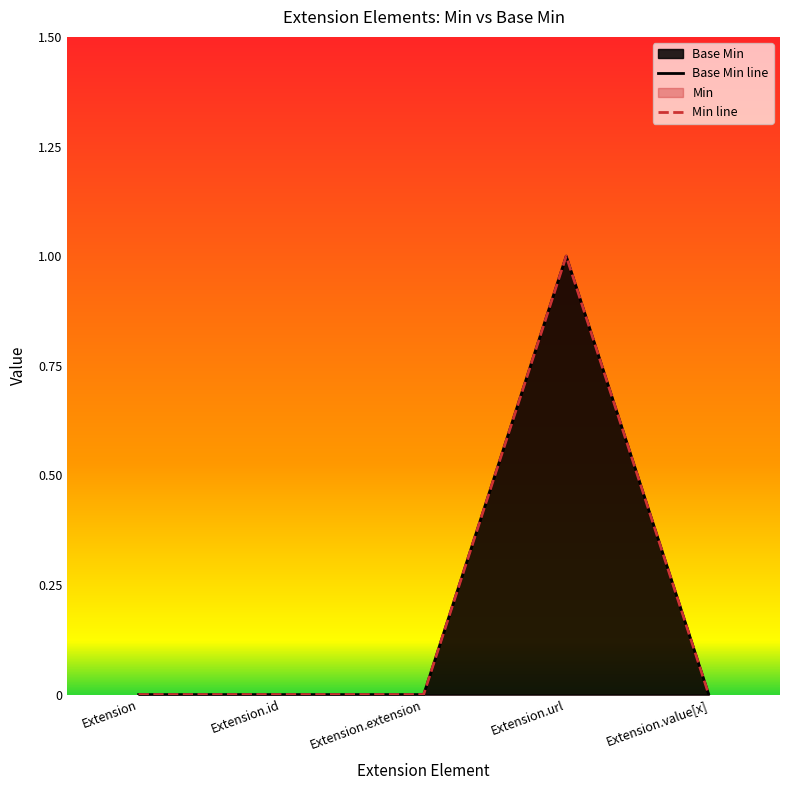

List the labels in order of value, smallest first.

Extension, Extension.id, Extension.extension, Extension.value[x], Extension.url